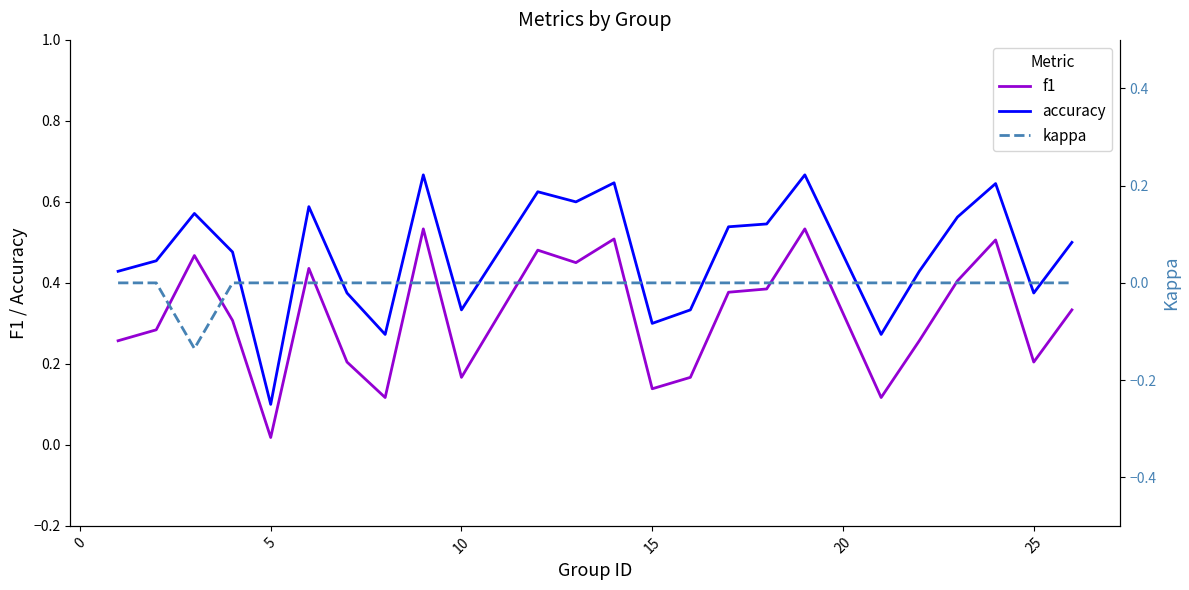

At which label is accuracy closest to 0?

5